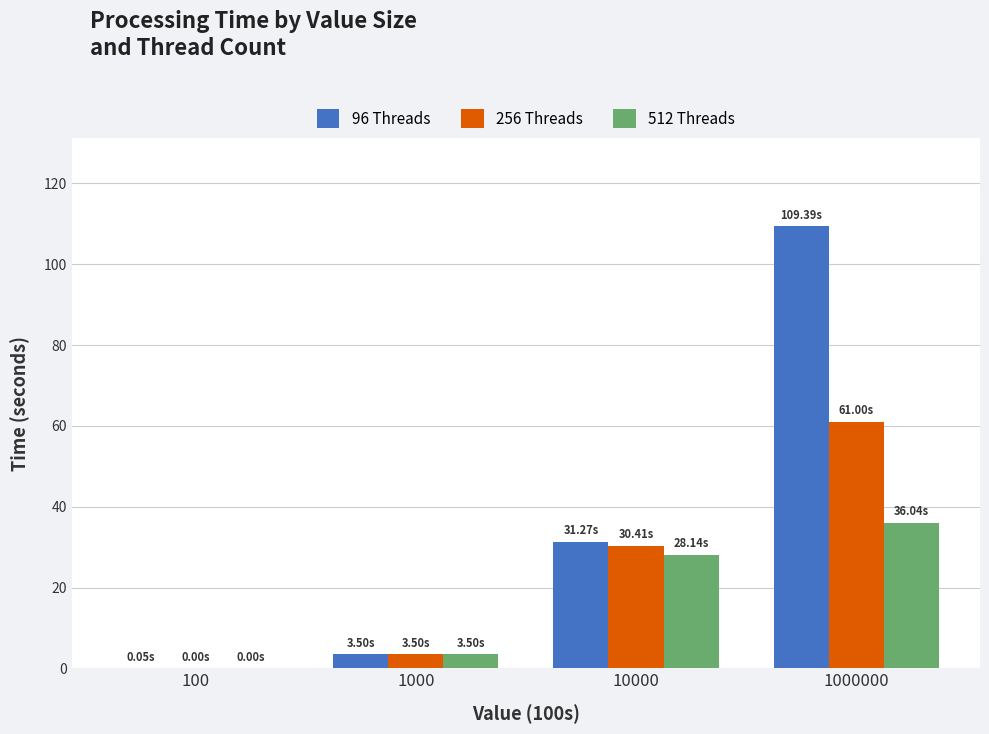

What is the sum of all 256 Threads values?

94.9